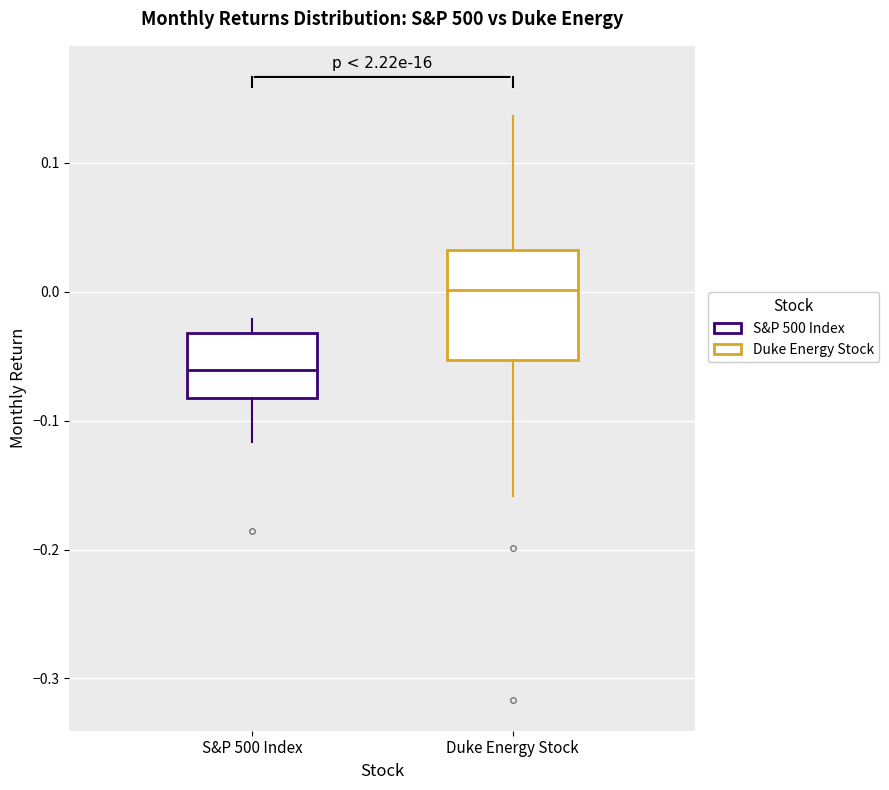

Which box has the highest median line?

Duke Energy Stock